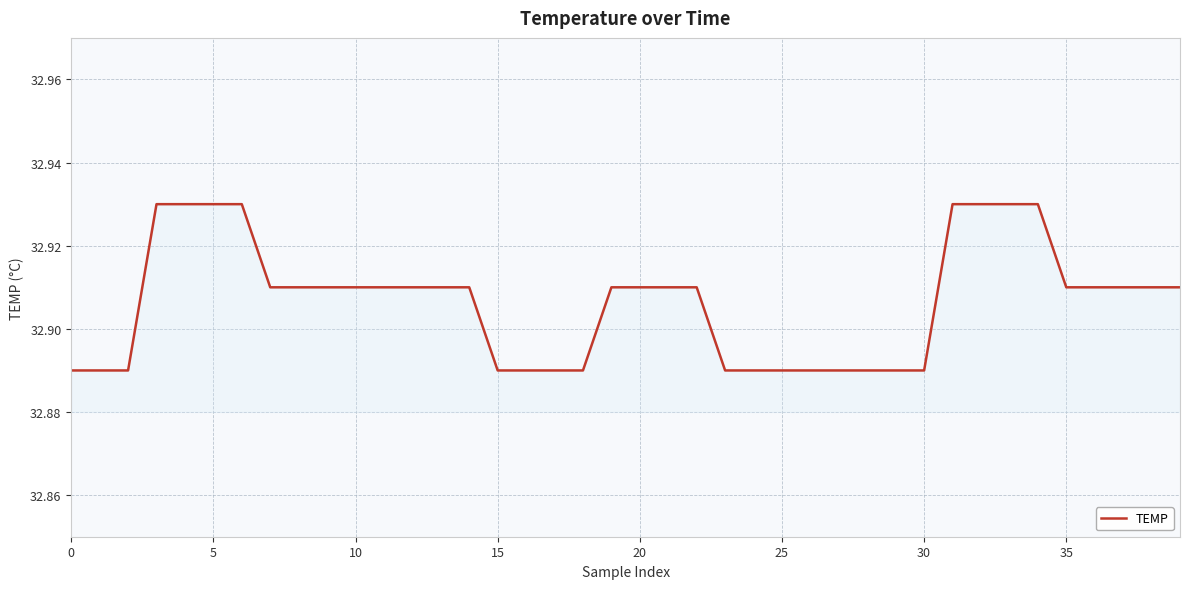

How many lines are shown in the chart?

1